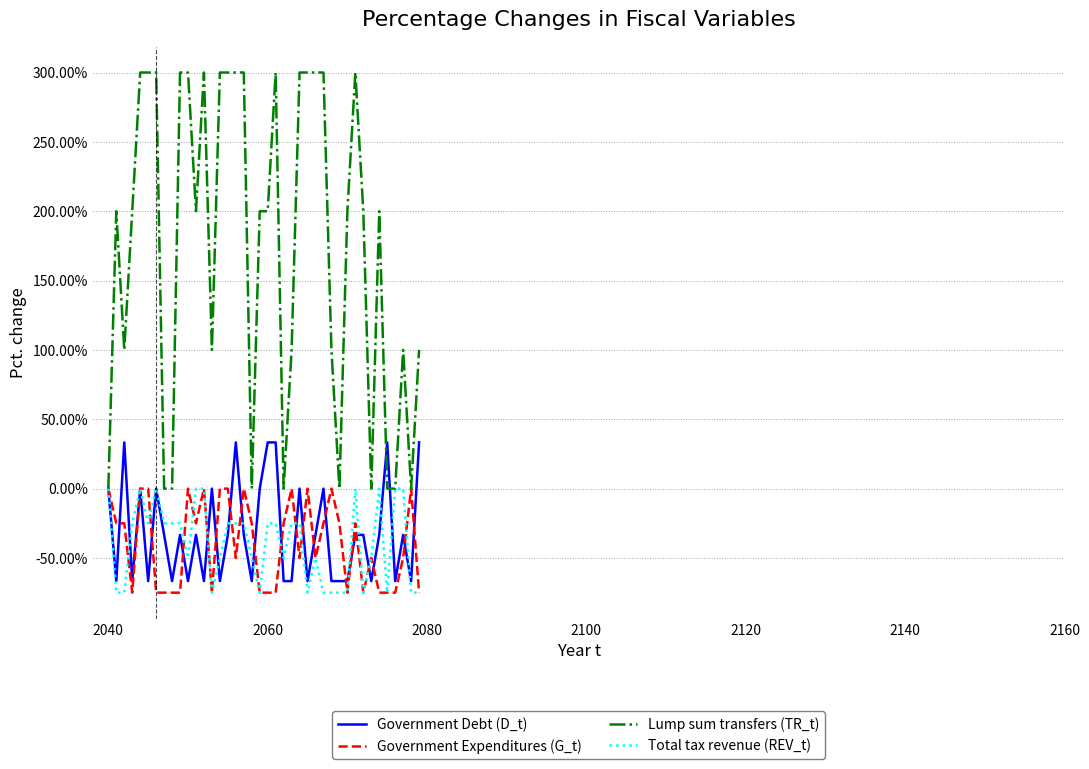

Which series has the largest range (max minus min)?

Lump sum transfers (TR_t)